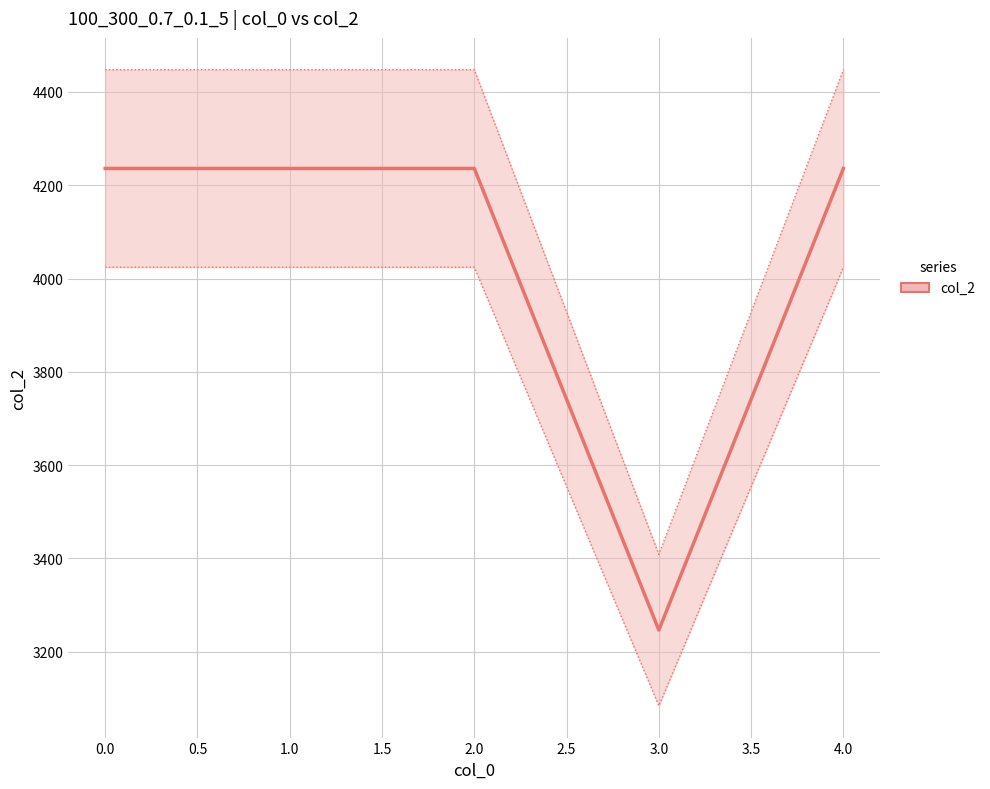

What is the greatest value displayed?

4236